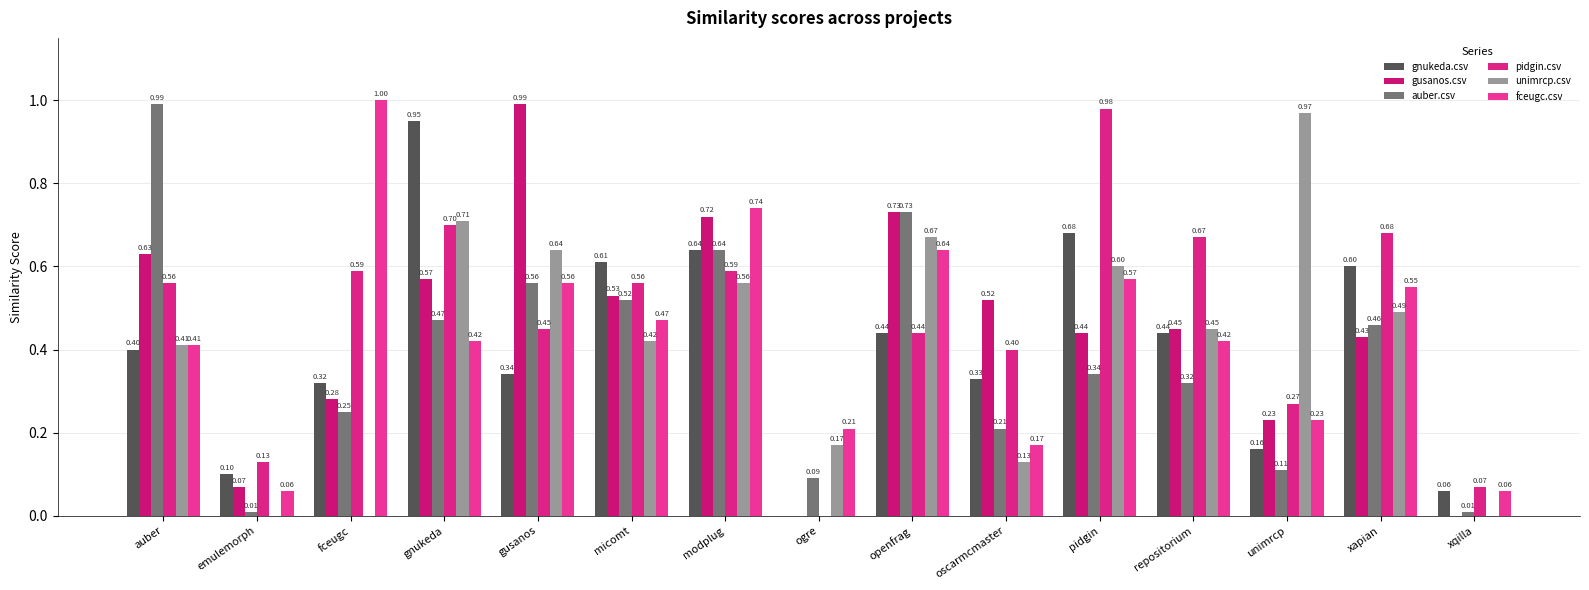

Which category has the lowest value across all series?

ogre